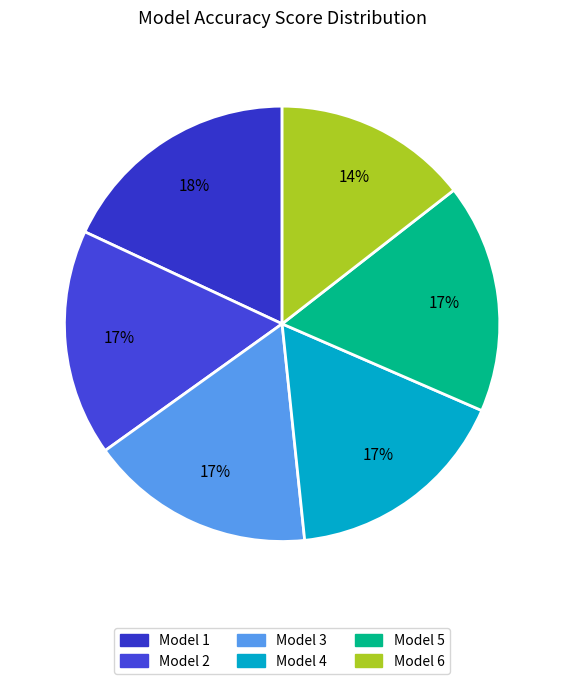

Which slice is the largest?

Model 1